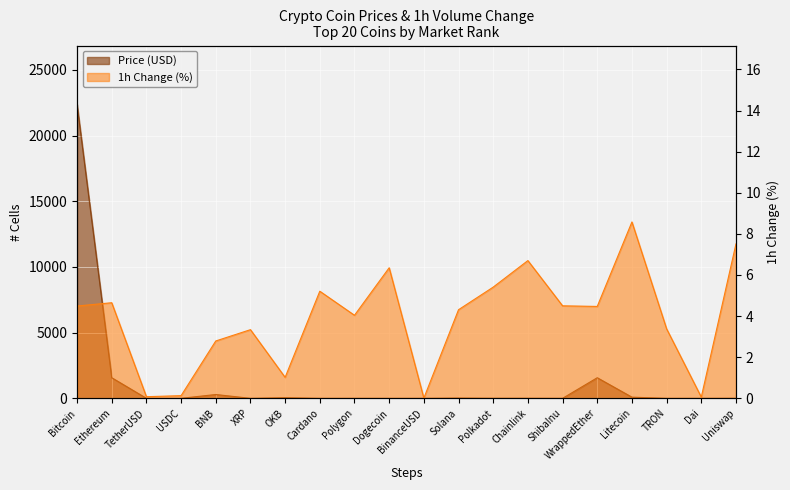

Which series has the largest range (max minus min)?

Price